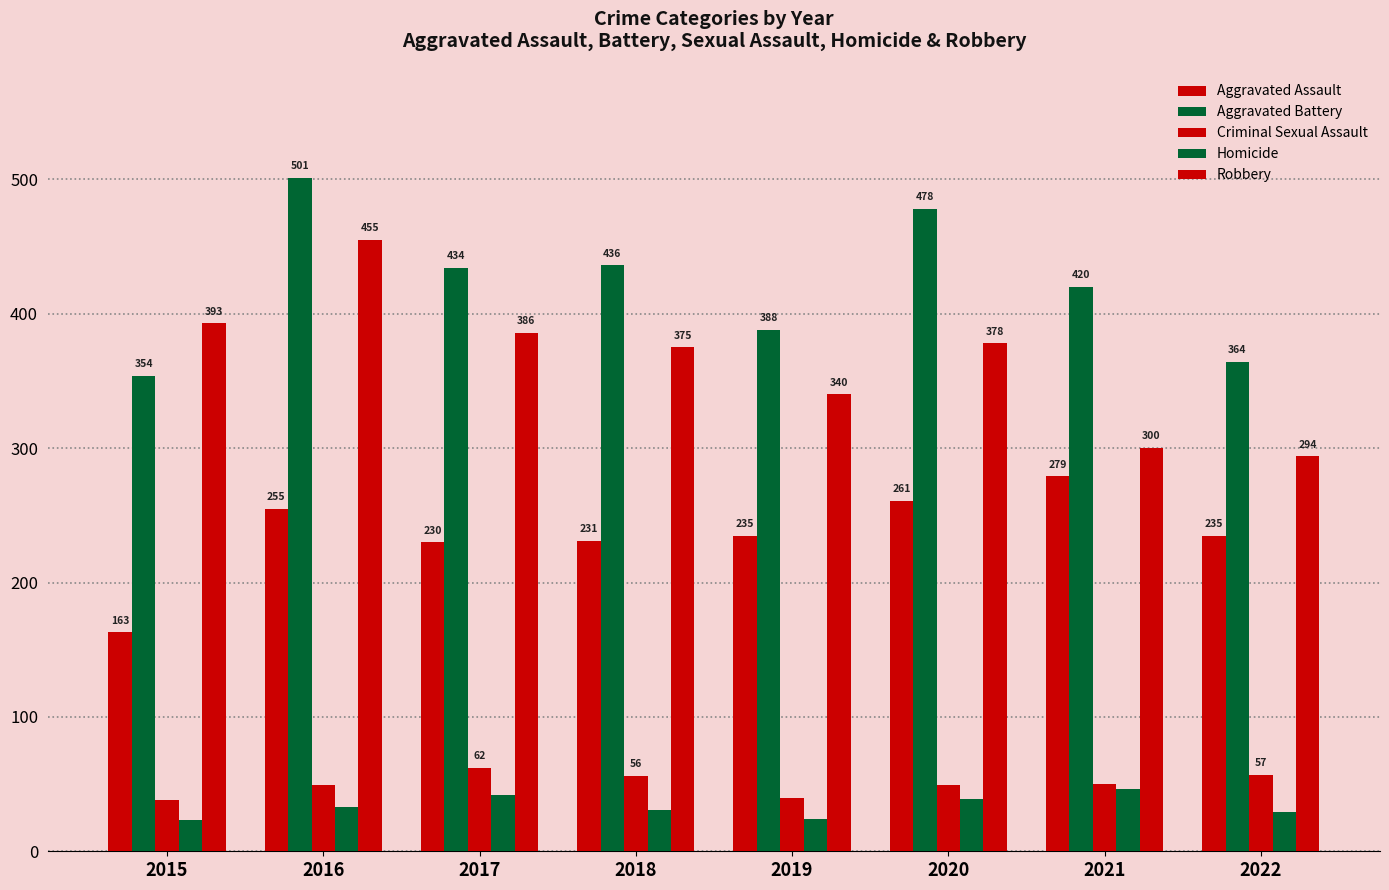

How many values in the Aggravated Battery series are below 434?

4